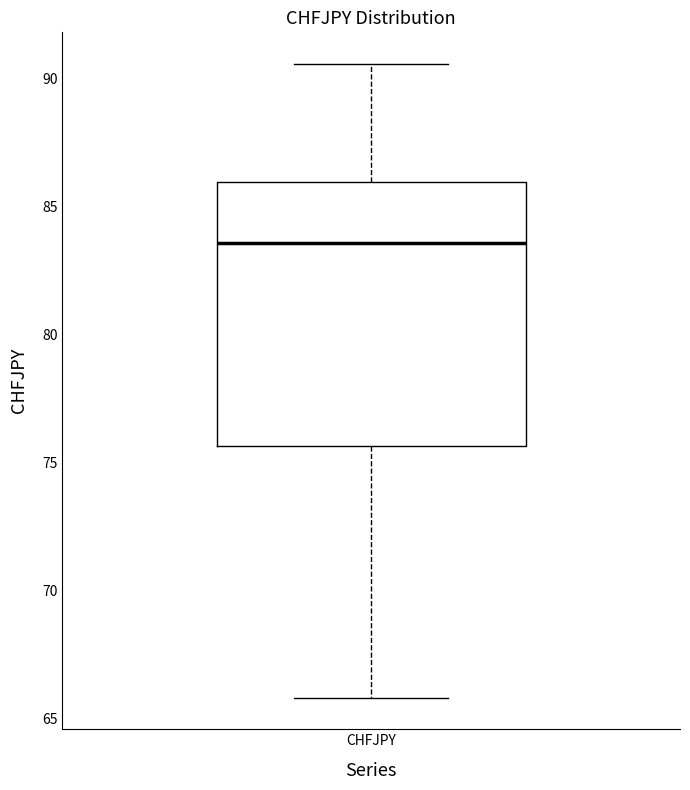

Where is the lower edge of the box for CHFJPY on the y-axis? The values are not printed on the chart, so give them approximately, as read against the axis.

75.5